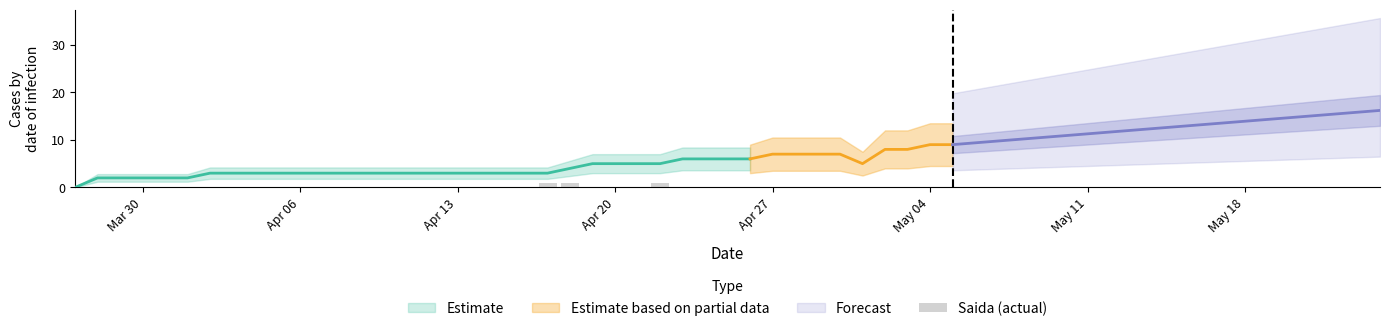

How many bars are there in total?

30